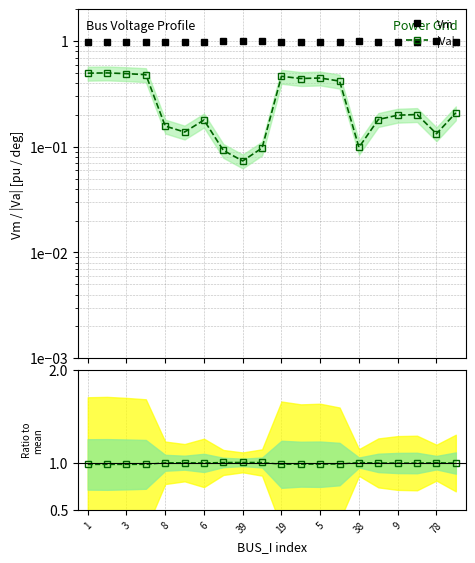

True or false: Vm / mean(Vm) and Vm intersect in this chart.

False